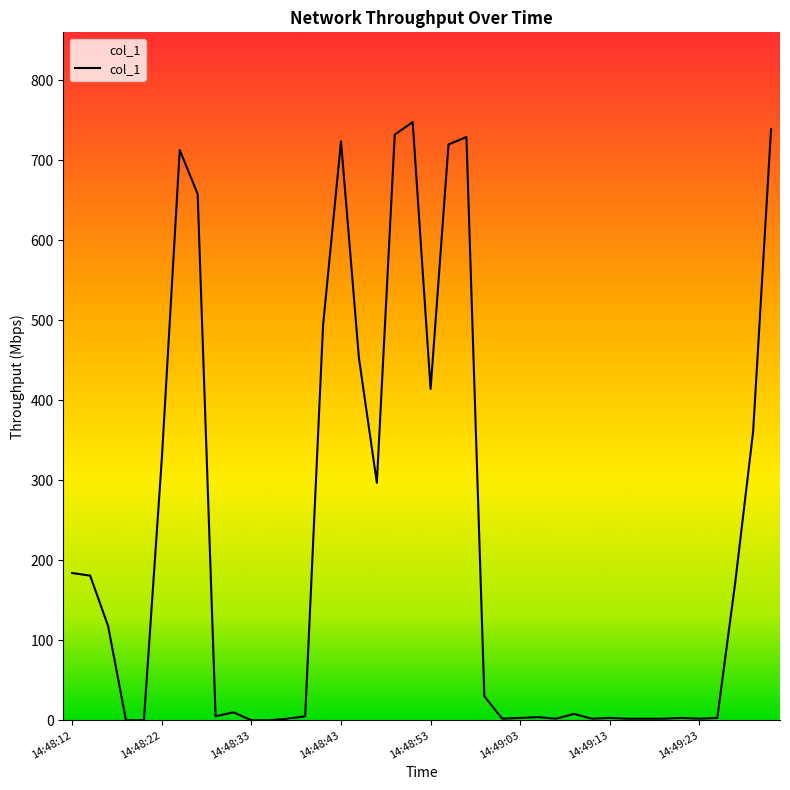

Which category has the highest value across all series?

14:48:51